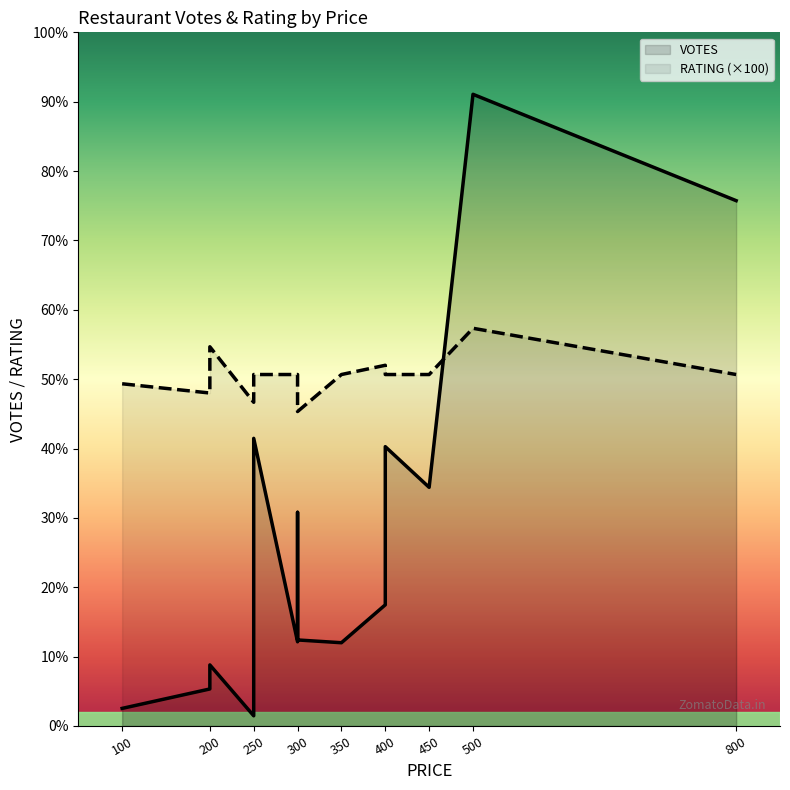

What are all the series names shown in the legend?

VOTES, RATING (×100)